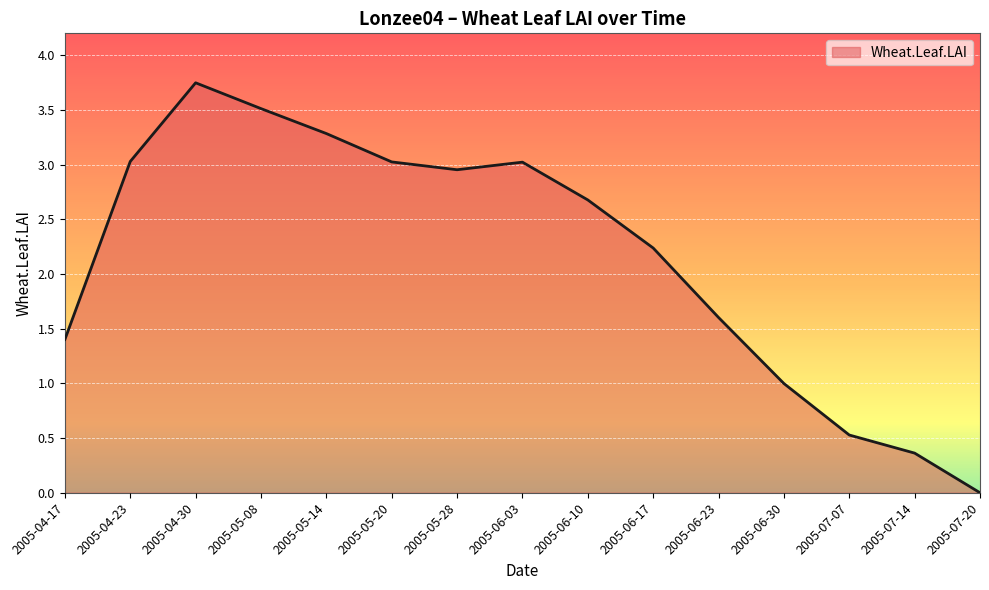

What is the difference between the values at 2005-06-30 and 2005-04-30?

2.7